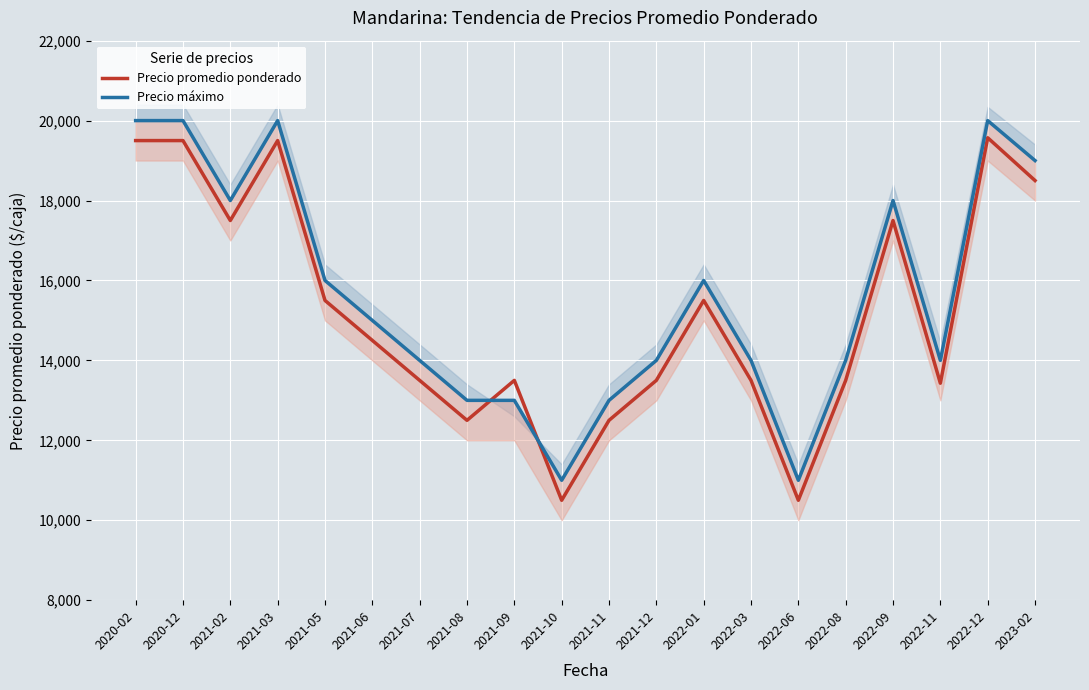

What is the sum of the Precio máximo values at 2022-06 and 2022-08?

25000